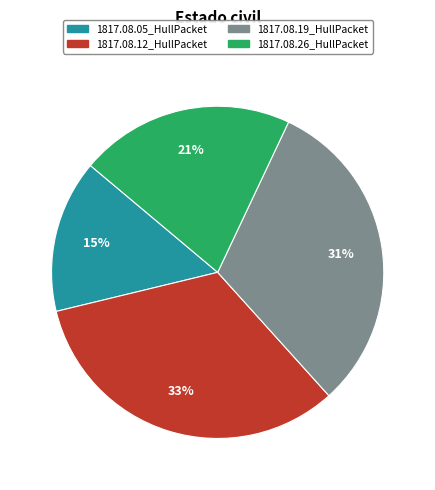

Is it true that 1817.08.26_HullPacket is 21% of the pie?

True